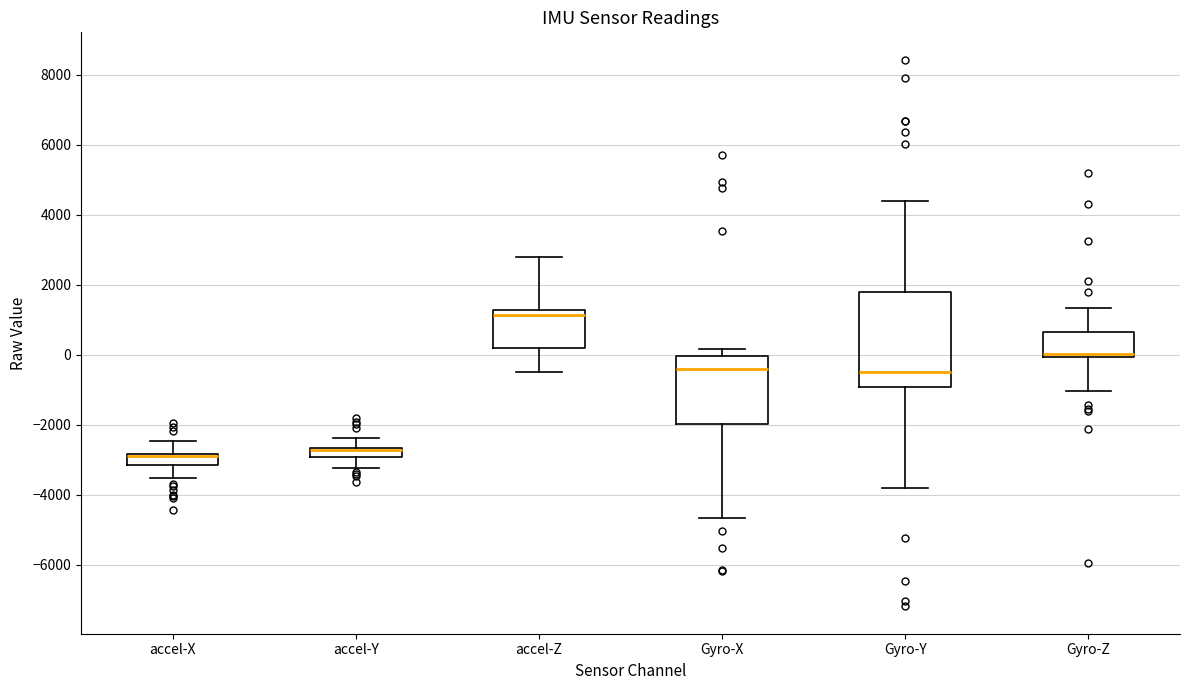

Comparing the boxes themselves (not the whiskers), which one is the tallest?

Gyro-Y